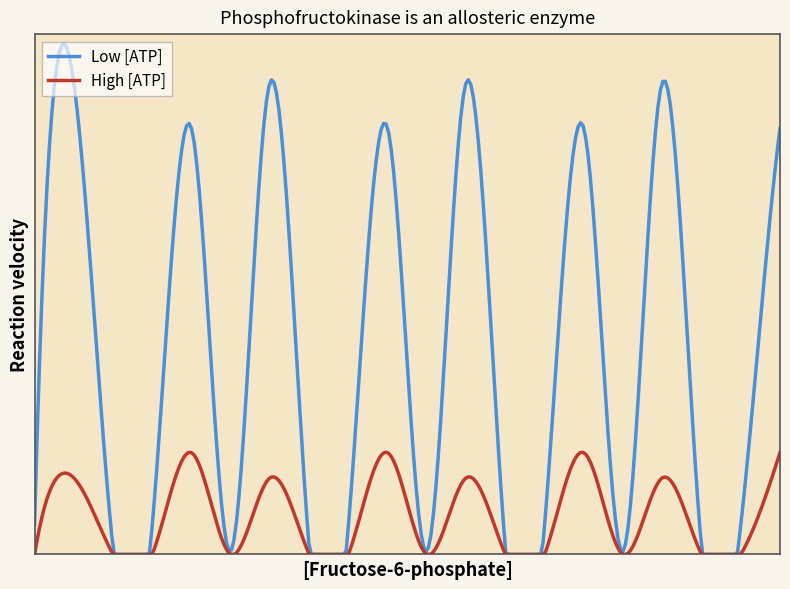

What are all the series names shown in the legend?

Low [ATP], High [ATP]